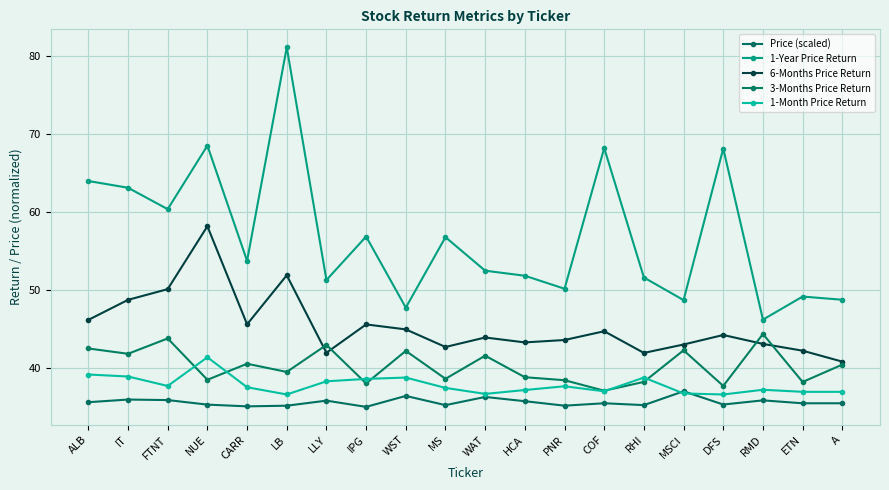

Reading right to left, extract all data points from this chart.

Price (scaled): A=35.5	ETN=35.5	RMD=35.8	DFS=35.3	MSCI=37.0	RHI=35.2	COF=35.5	PNR=35.2	HCA=35.7	WAT=36.3	MS=35.2	WST=36.4	IPG=35.0	LLY=35.8	LB=35.2	CARR=35.1	NUE=35.3	FTNT=35.9	IT=35.9	ALB=35.6
1-Year Price Return: A=48.7	ETN=49.2	RMD=46.2	DFS=68.2	MSCI=48.7	RHI=51.6	COF=68.2	PNR=50.2	HCA=51.8	WAT=52.5	MS=56.8	WST=47.7	IPG=56.9	LLY=51.3	LB=81.1	CARR=53.7	NUE=68.5	FTNT=60.4	IT=63.1	ALB=64.0
6-Months Price Return: A=40.8	ETN=42.2	RMD=43.1	DFS=44.2	MSCI=43.0	RHI=41.9	COF=44.7	PNR=43.6	HCA=43.3	WAT=43.9	MS=42.7	WST=44.9	IPG=45.6	LLY=41.9	LB=51.9	CARR=45.6	NUE=58.2	FTNT=50.1	IT=48.7	ALB=46.2
3-Months Price Return: A=40.4	ETN=38.2	RMD=44.4	DFS=37.7	MSCI=42.3	RHI=38.2	COF=37.1	PNR=38.4	HCA=38.8	WAT=41.6	MS=38.6	WST=42.2	IPG=38.0	LLY=42.9	LB=39.5	CARR=40.5	NUE=38.5	FTNT=43.8	IT=41.8	ALB=42.5
1-Month Price Return: A=36.9	ETN=36.9	RMD=37.2	DFS=36.6	MSCI=36.7	RHI=38.8	COF=37.0	PNR=37.6	HCA=37.2	WAT=36.7	MS=37.4	WST=38.8	IPG=38.6	LLY=38.3	LB=36.6	CARR=37.5	NUE=41.4	FTNT=37.7	IT=38.9	ALB=39.2